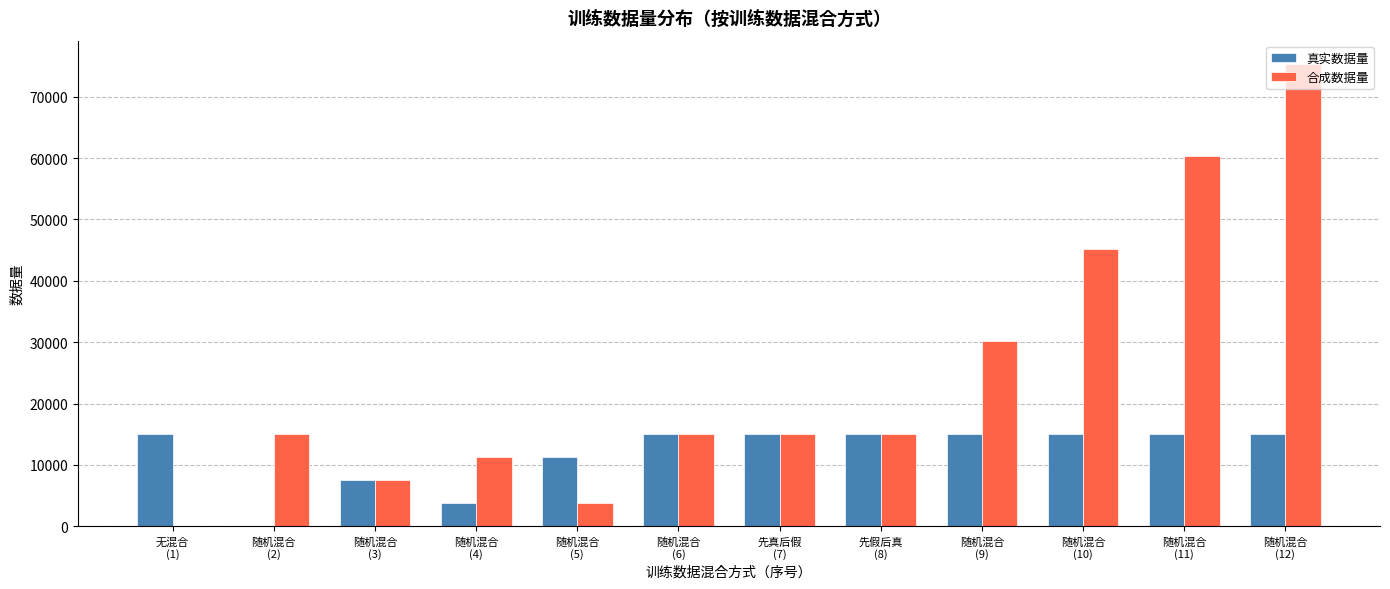

How many distinct data groups are displayed?

2